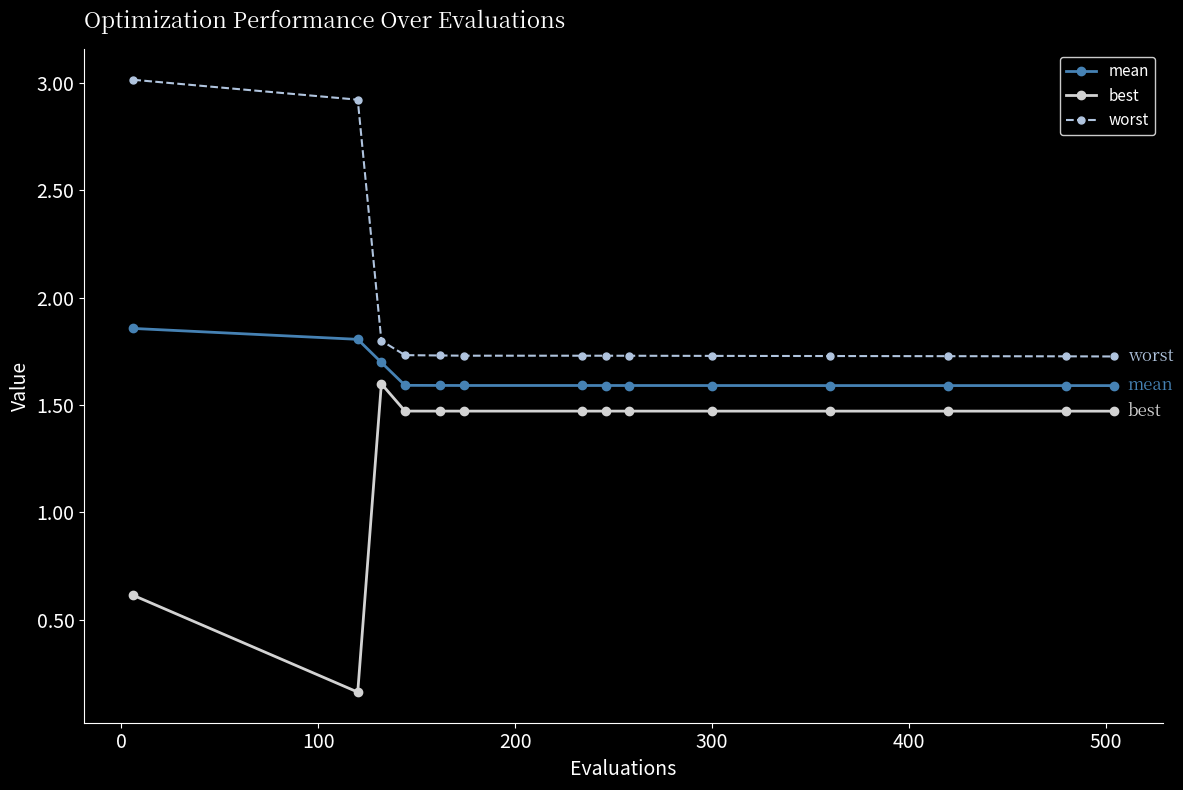

What are all the series names shown in the legend?

mean, best, worst